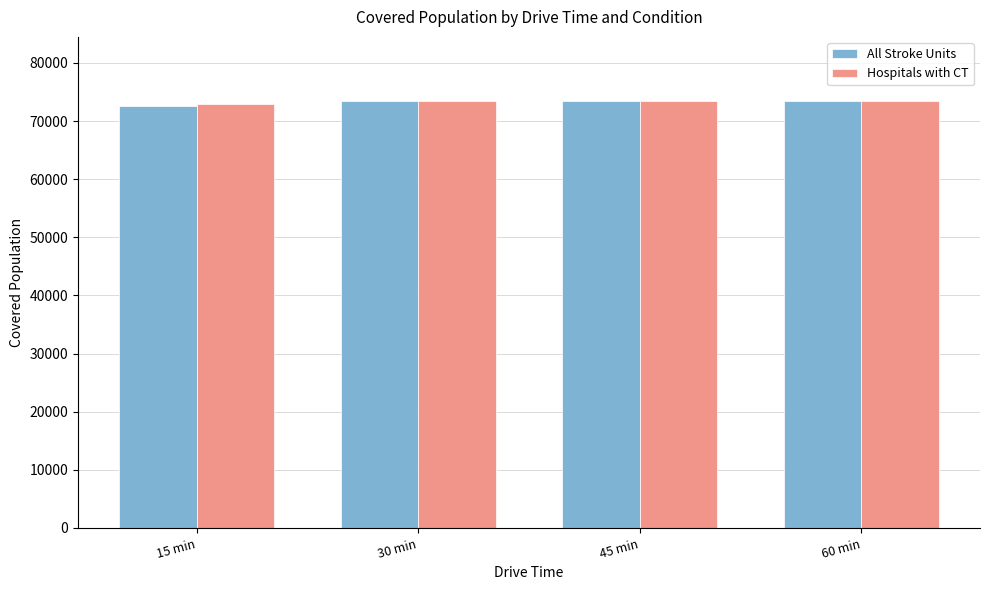

Reading left to right, extract all data points from this chart.

All Stroke Units: 72590	73464	73464	73464
Hospitals with CT: 72919	73464	73464	73464